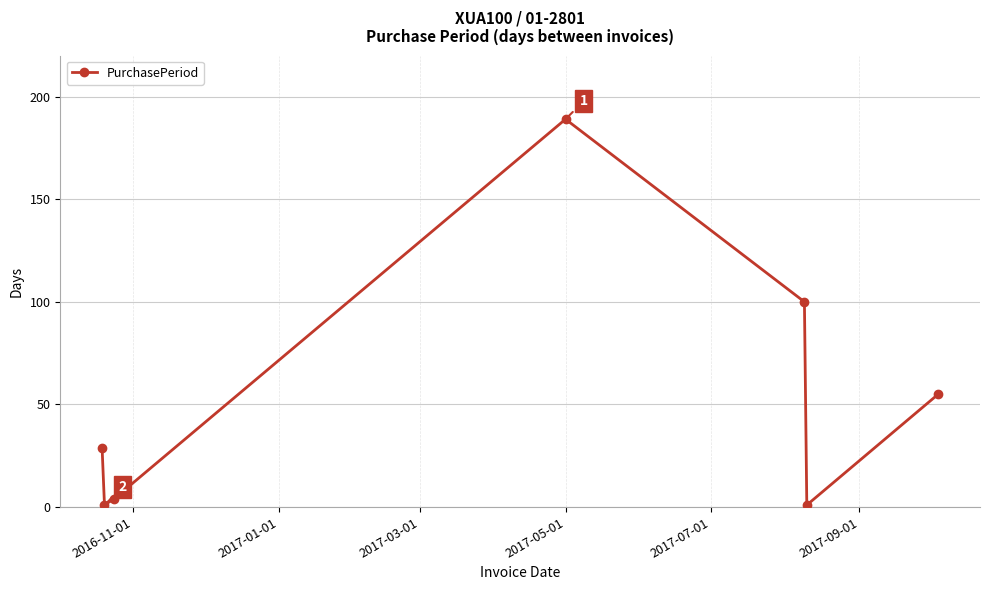

How many values are below 29?

3